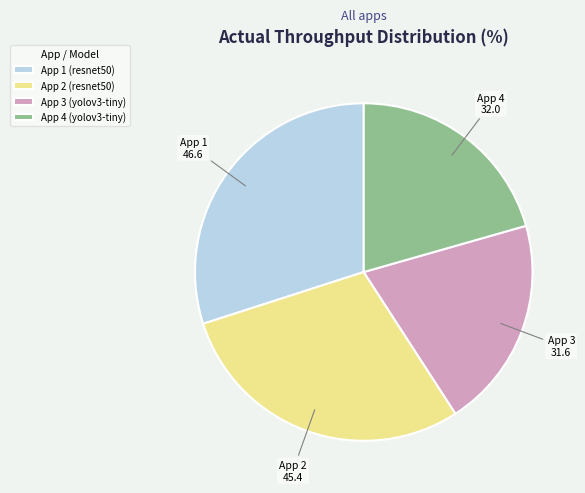

Do App 1 (resnet50) and App 2 (resnet50) together represent more than half of the pie?

Yes